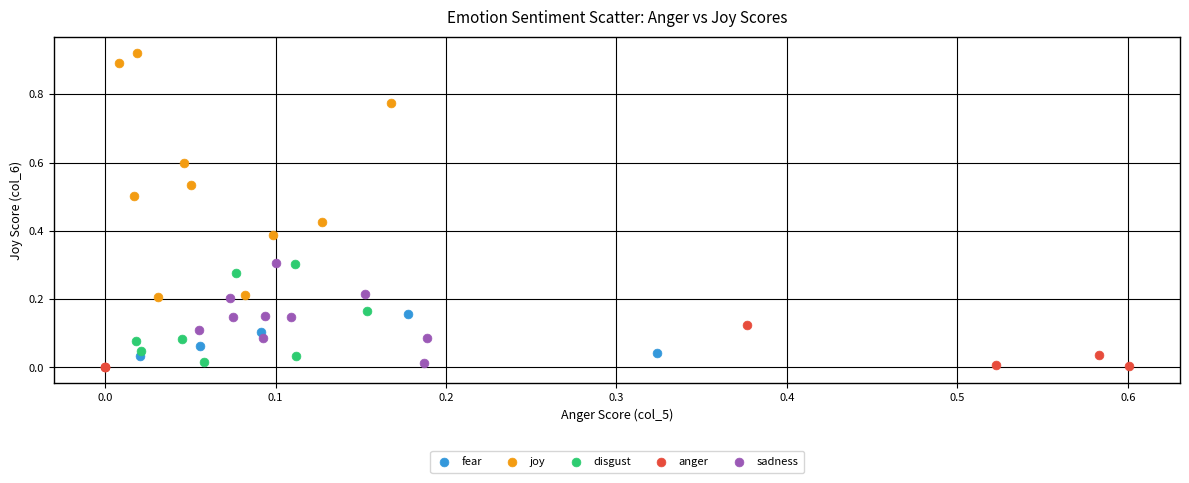

Which series has the widest spread of Y values?

joy